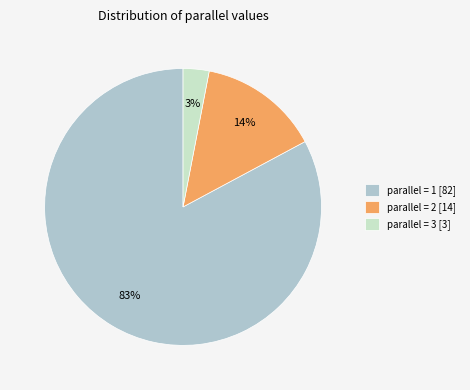

Does any single category account for the majority?

Yes